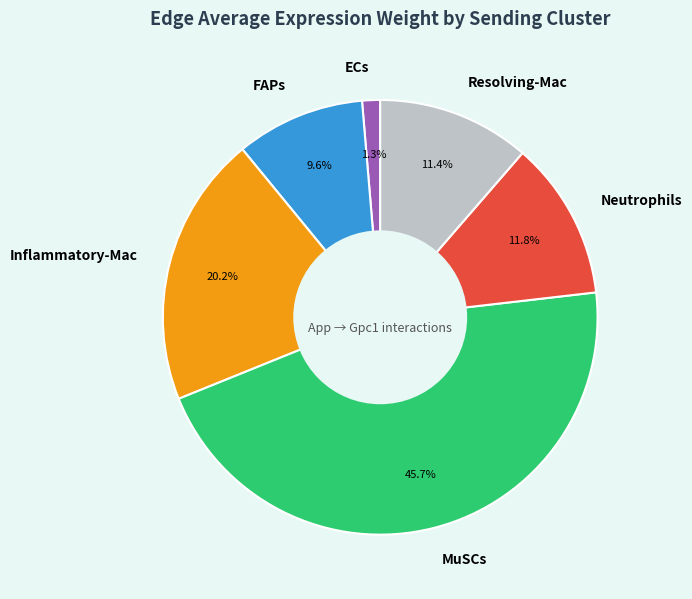

Count the number of slices in the pie.

6